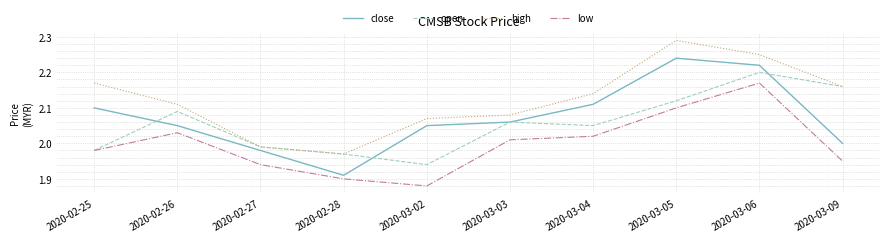

True or false: open has a value of 2.0 at 2020-02-27.

True